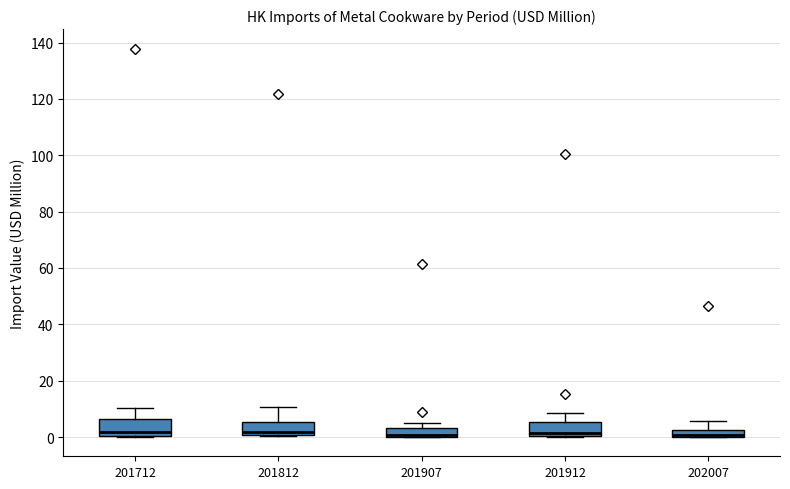

Where does the upper whisker of the box at x = 202007 end on the y-axis? The values are not printed on the chart, so give them approximately, as read against the axis.

6